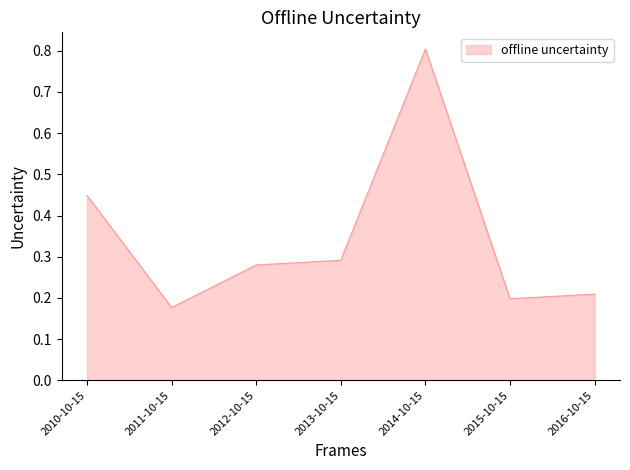

The value at 2012-10-15 is 0.2. True or false?

False